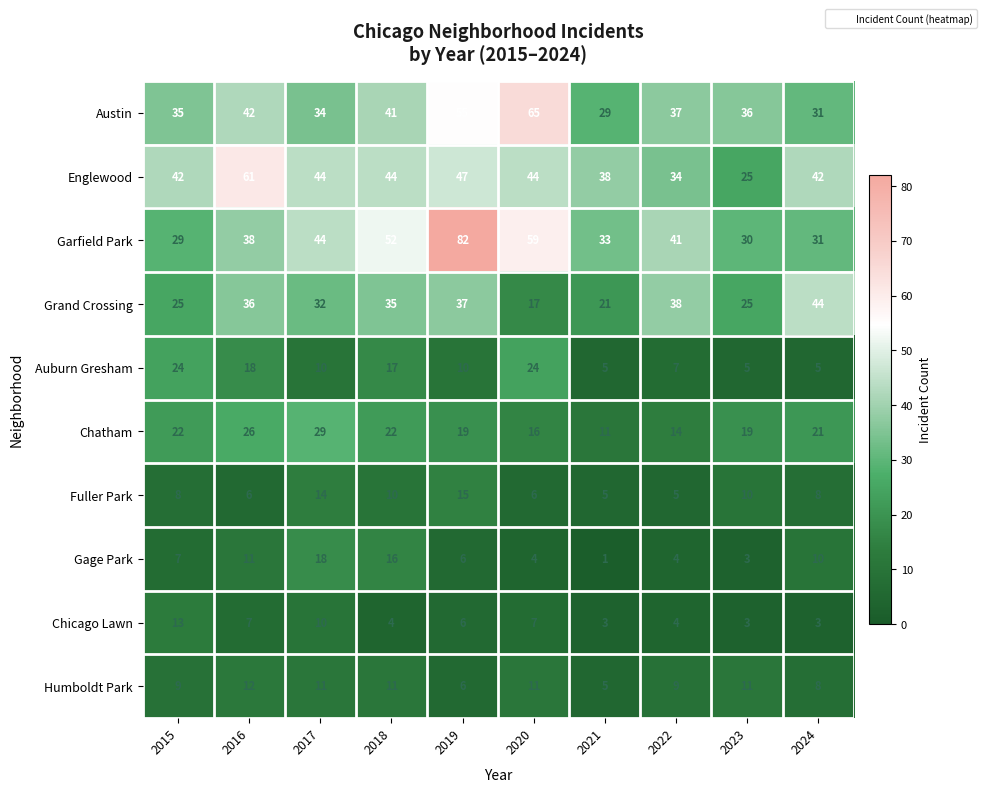

What is the maximum value shown in the chart?

82